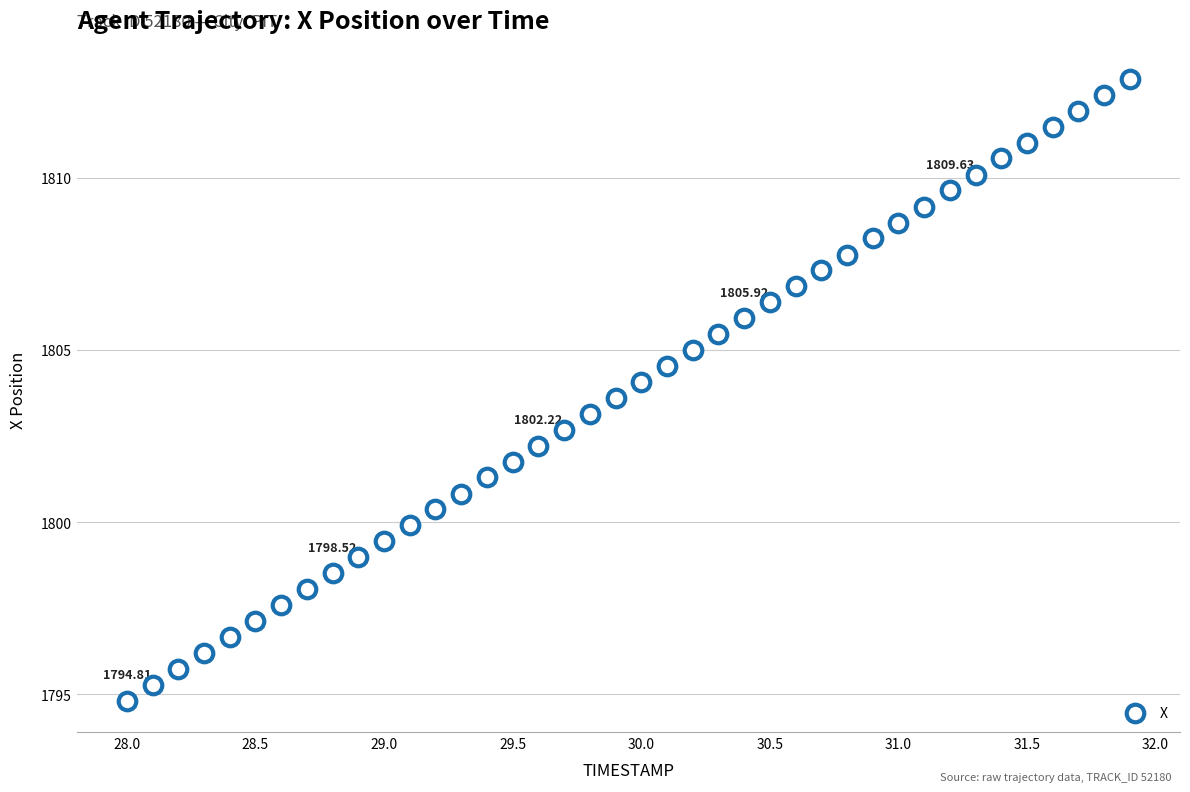

What is the range of Y values (max minus min)?

18.1